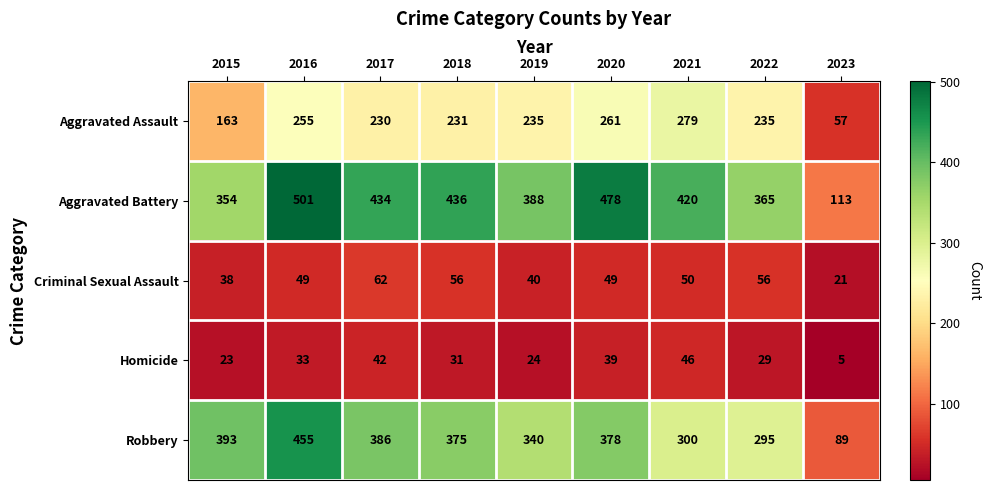

Which series has the largest total across all categories?

Aggravated Battery